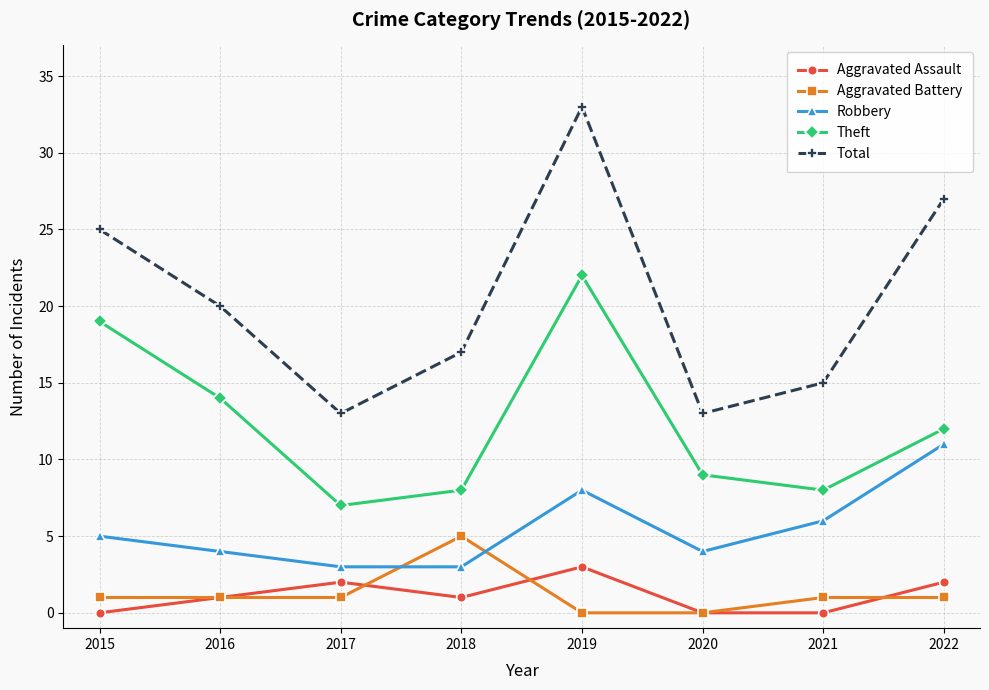

True or false: Total and Aggravated Assault intersect in this chart.

False